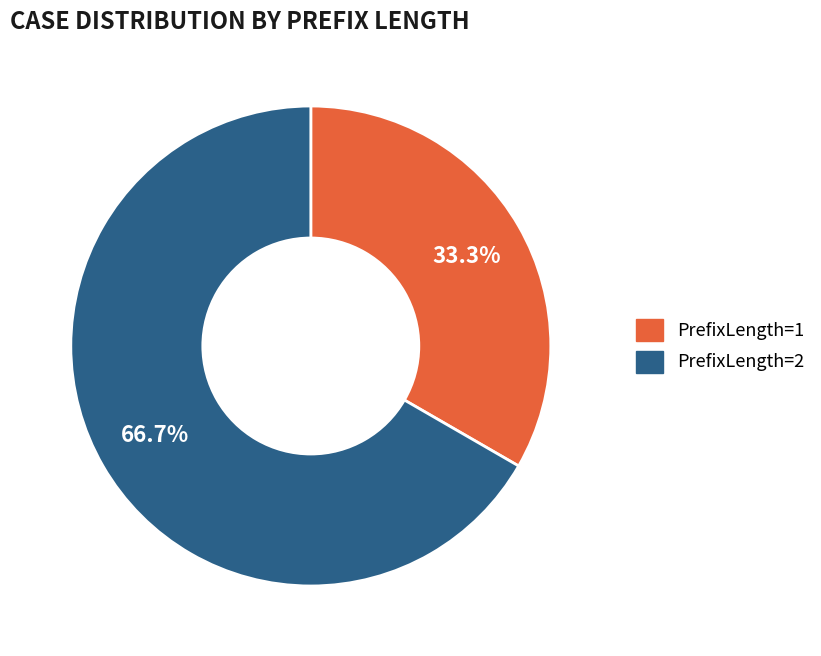

How many slices are in this pie chart?

2